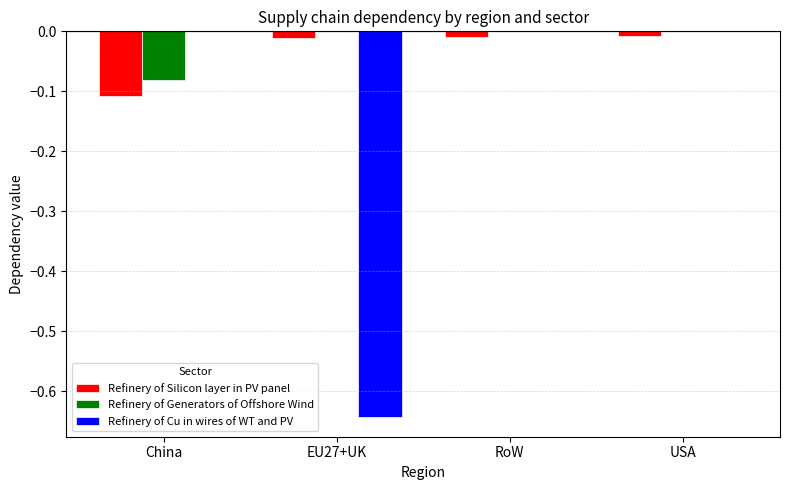

What are all the series names shown in the legend?

Refinery of Silicon layer in PV panel, Refinery of Generators of Offshore Wind, Refinery of Cu in wires of WT and PV